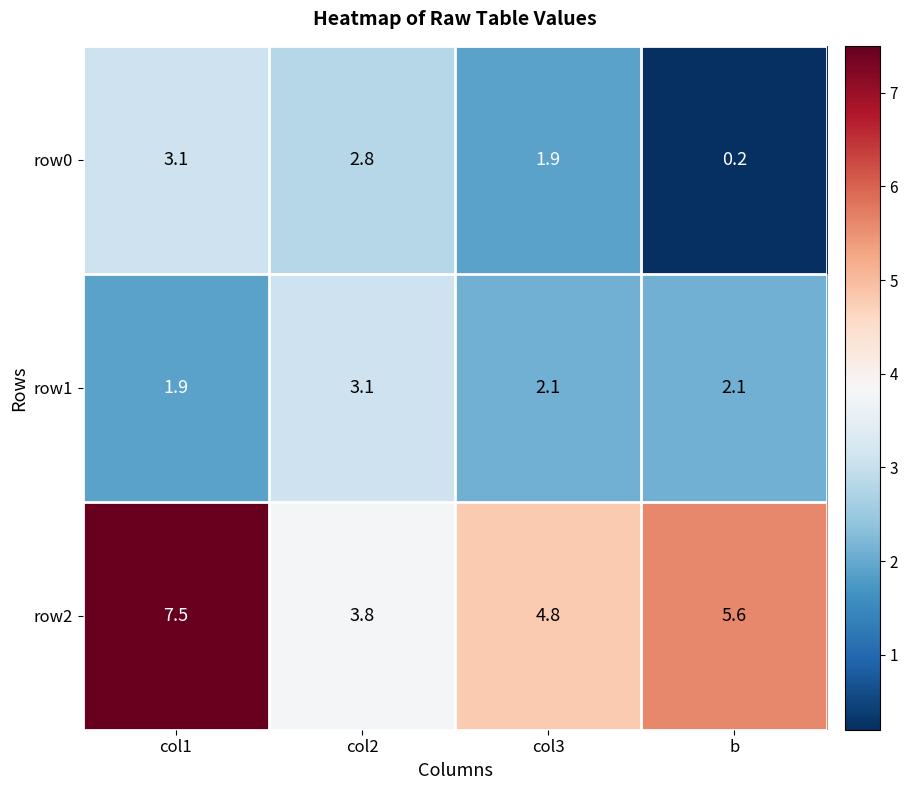

What is the total value across all series at col1?

12.5